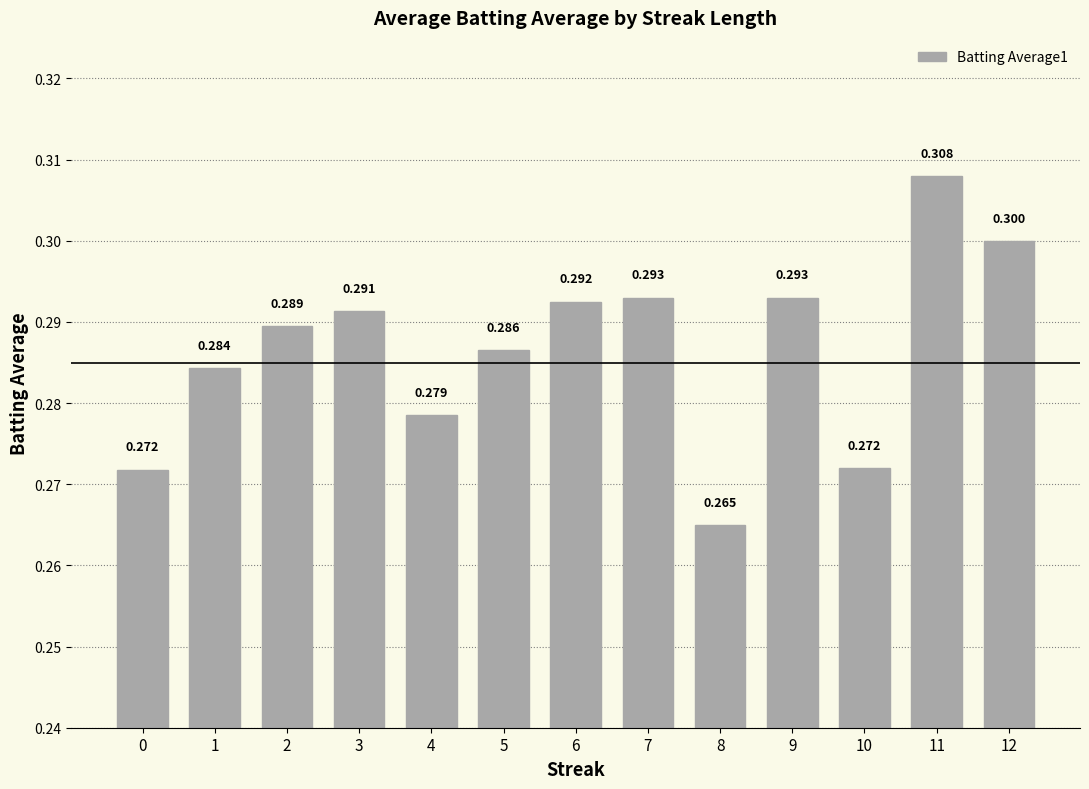

How many series are shown in this chart?

1